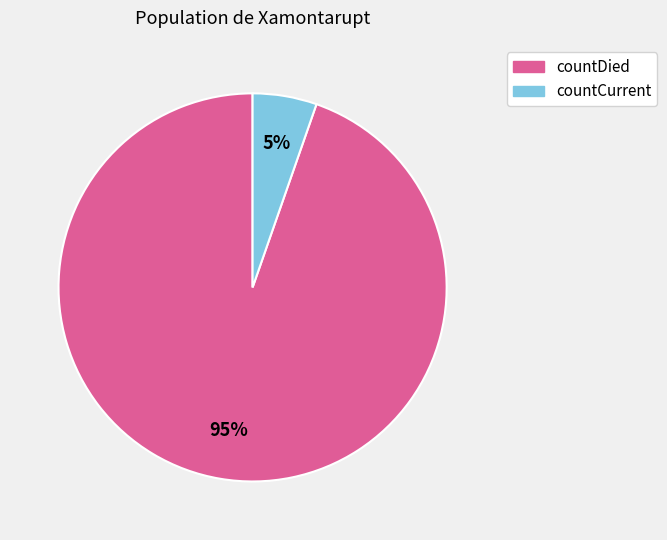

To the nearest percent, what percentage of the pie is countCurrent?

5%